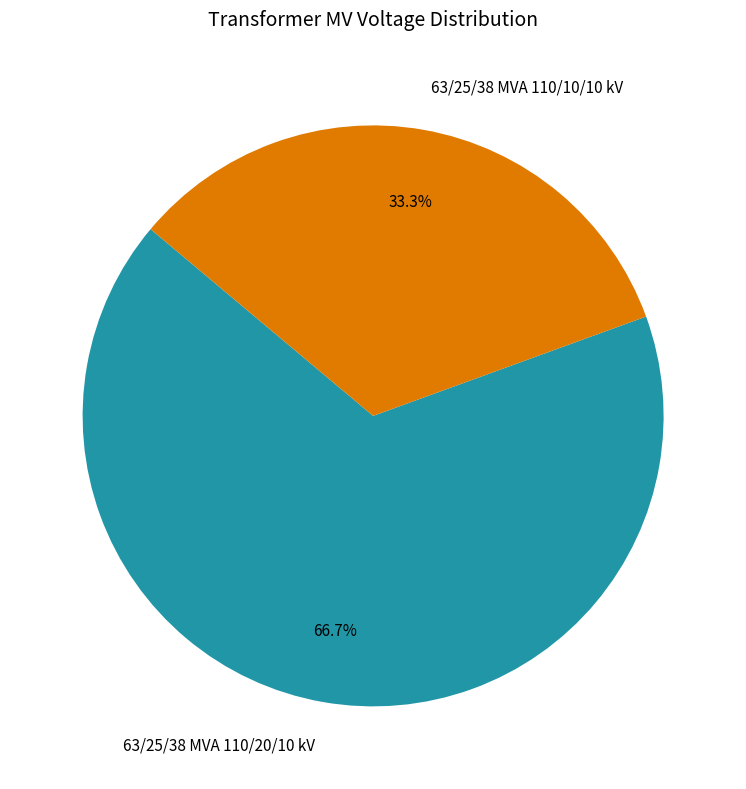

True or false: 63/25/38 MVA 110/20/10 kV accounts for 67% of the total.

True